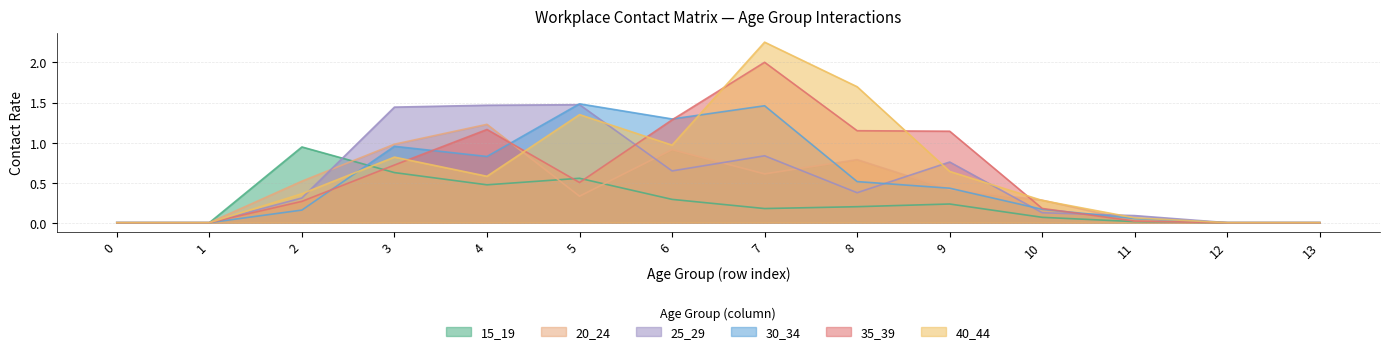

Between 0 and 6, which series saw the biggest shift?

30_34